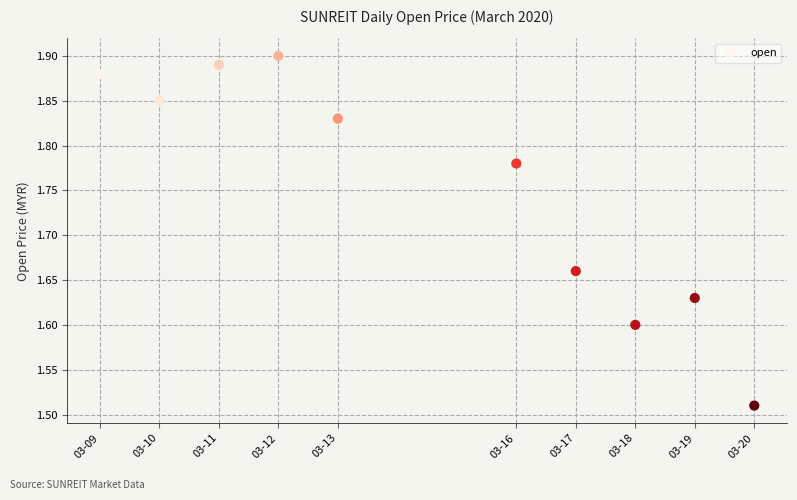

What is the range of X values (max minus min)?

950400.0